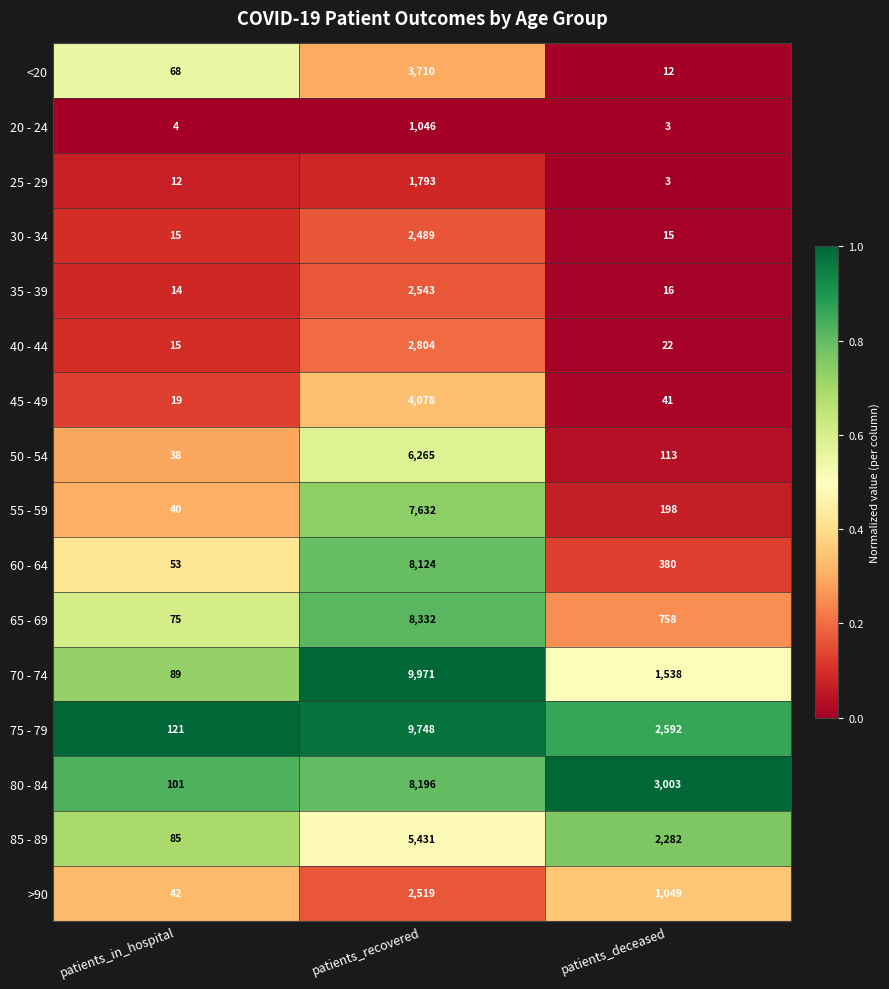

At which category is the sum across all series the highest?

patients_recovered